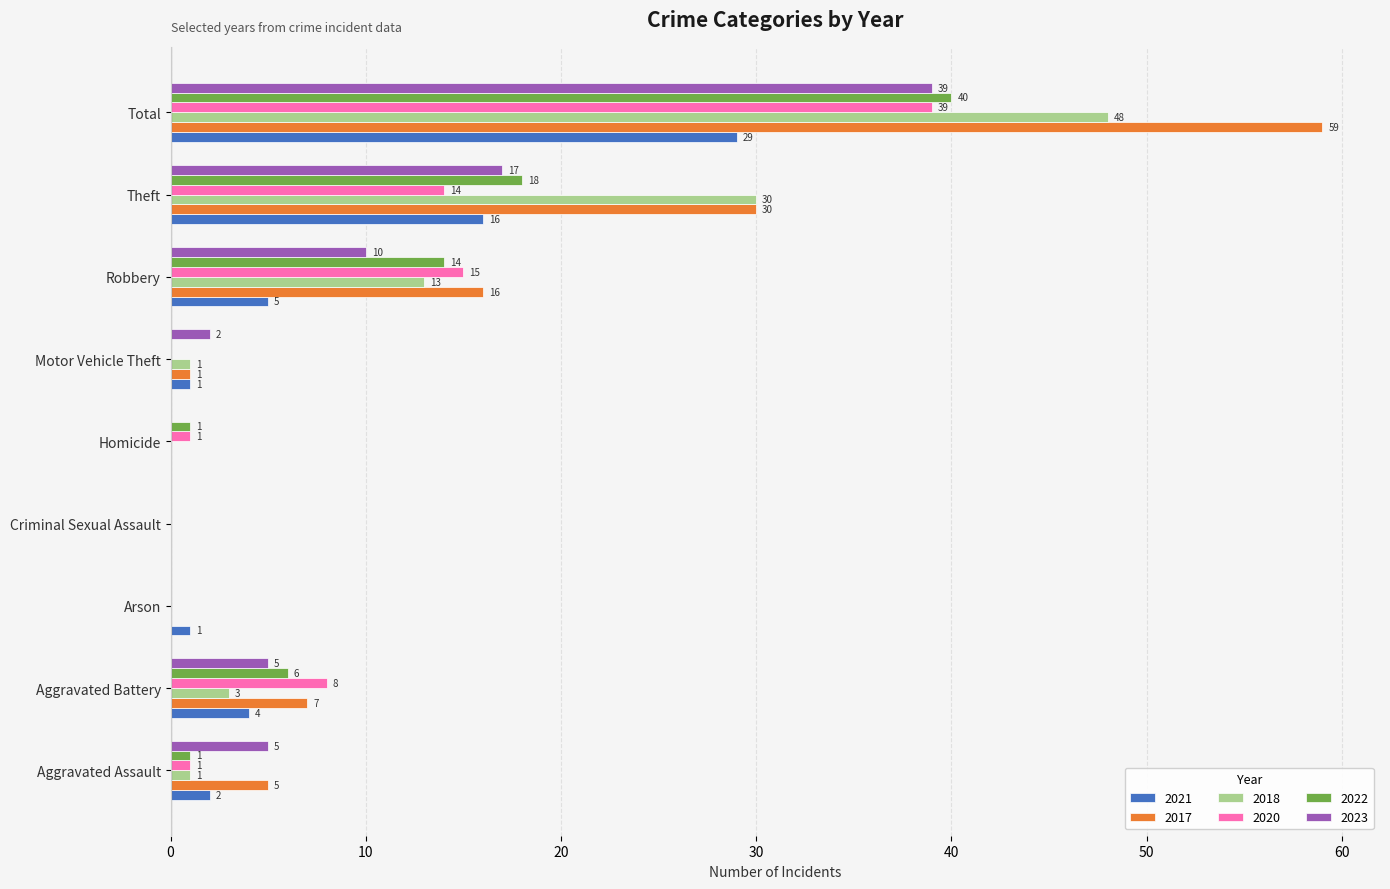

The value of 2017 at Theft is 30. True or false?

True